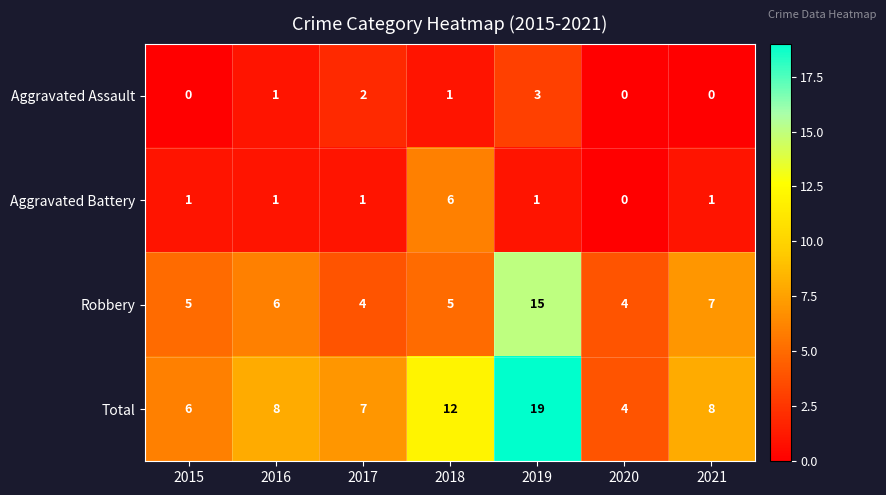

Reading left to right, what are all the values shown in this chart?

Aggravated Assault: 2015=0	2016=1	2017=2	2018=1	2019=3	2020=0	2021=0
Aggravated Battery: 2015=1	2016=1	2017=1	2018=6	2019=1	2020=0	2021=1
Robbery: 2015=5	2016=6	2017=4	2018=5	2019=15	2020=4	2021=7
Total: 2015=6	2016=8	2017=7	2018=12	2019=19	2020=4	2021=8